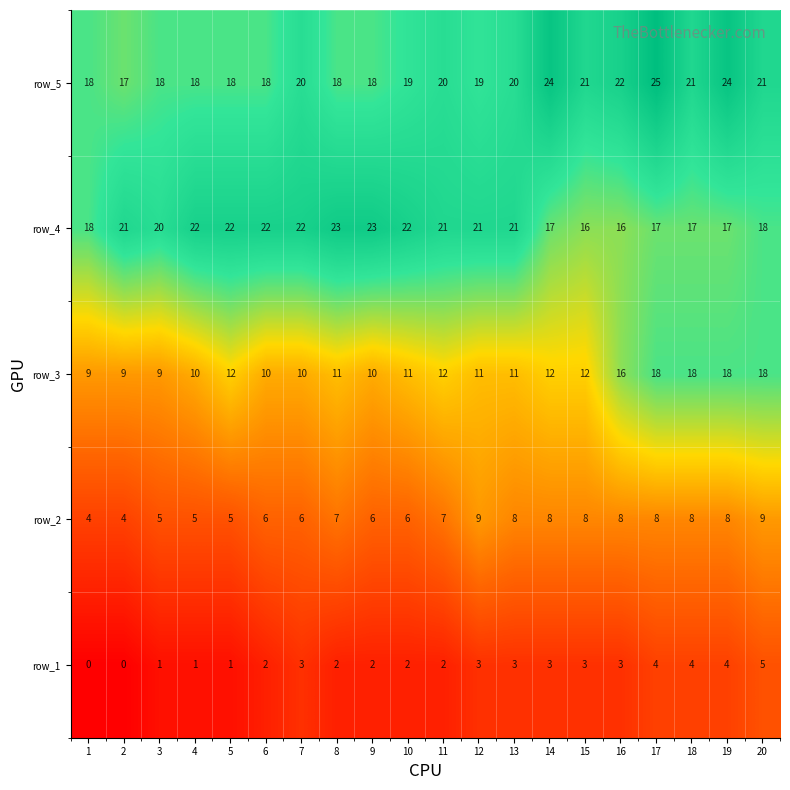

What is the difference between the second highest and second lowest values in the row_5 series?

6